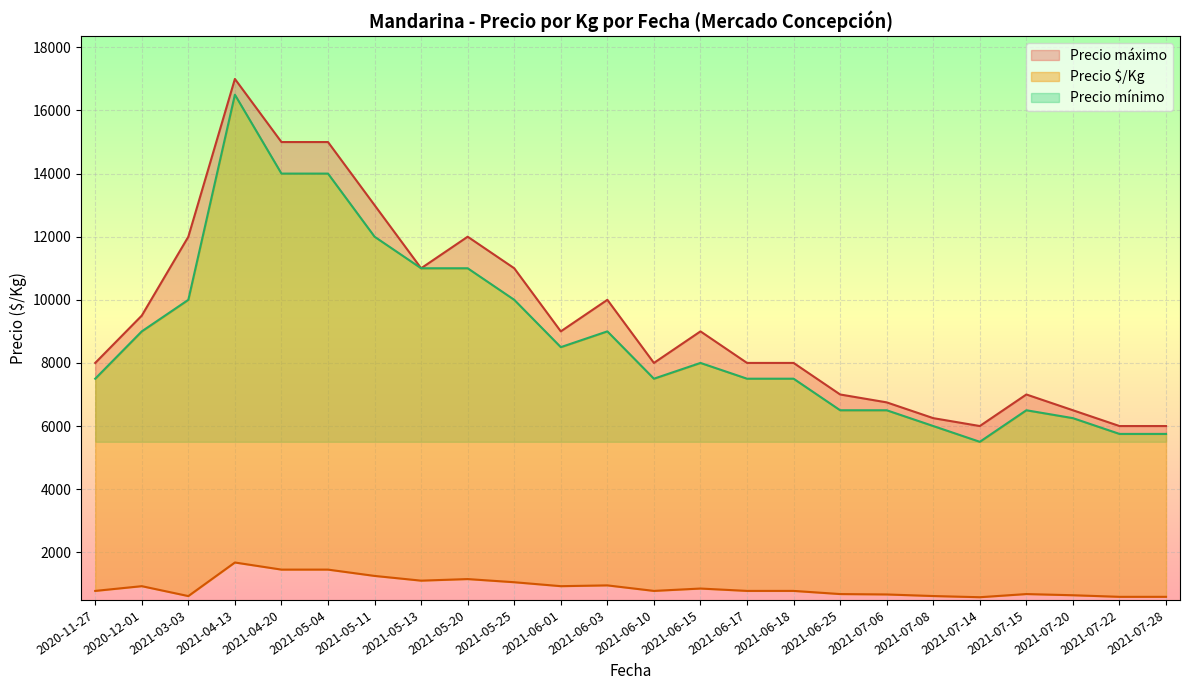

Does the chart display data point markers on the line(s)?

No